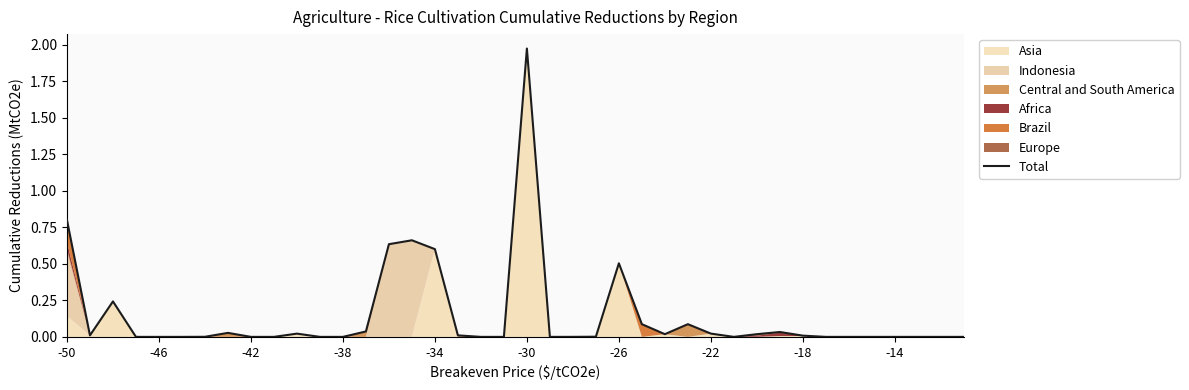

True or false: the data shows 0.1 at 31.

False